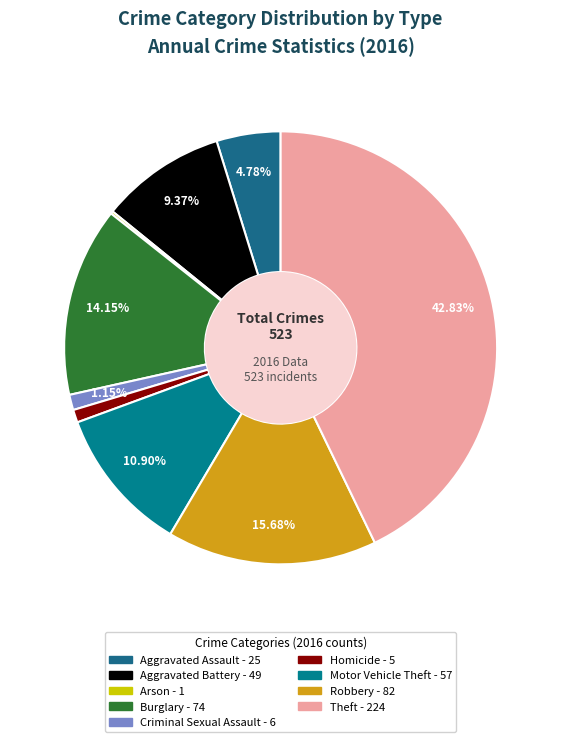

Is it true that Homicide is 8% of the pie?

False